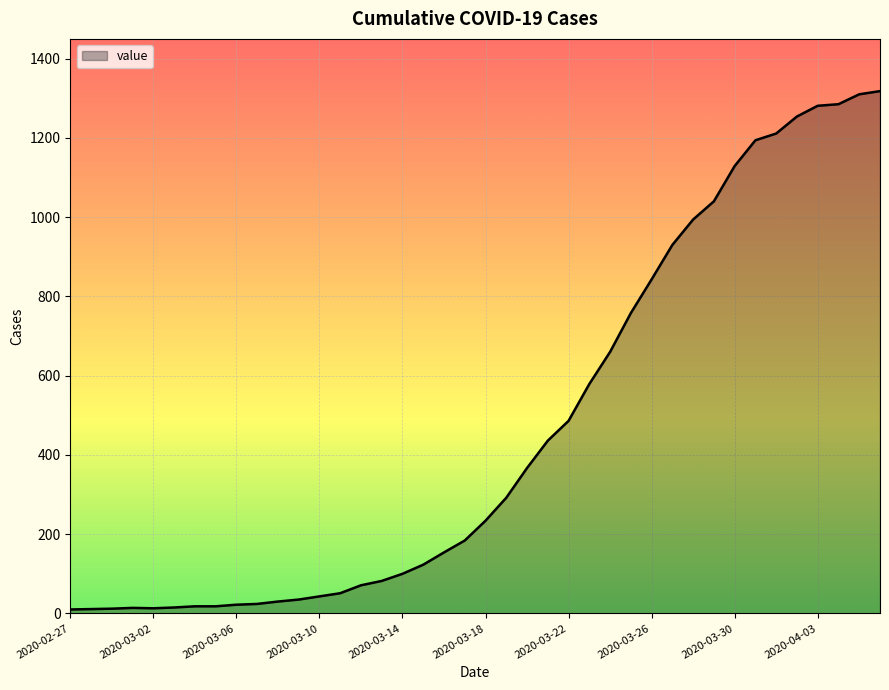

What is the greatest value displayed?

1318